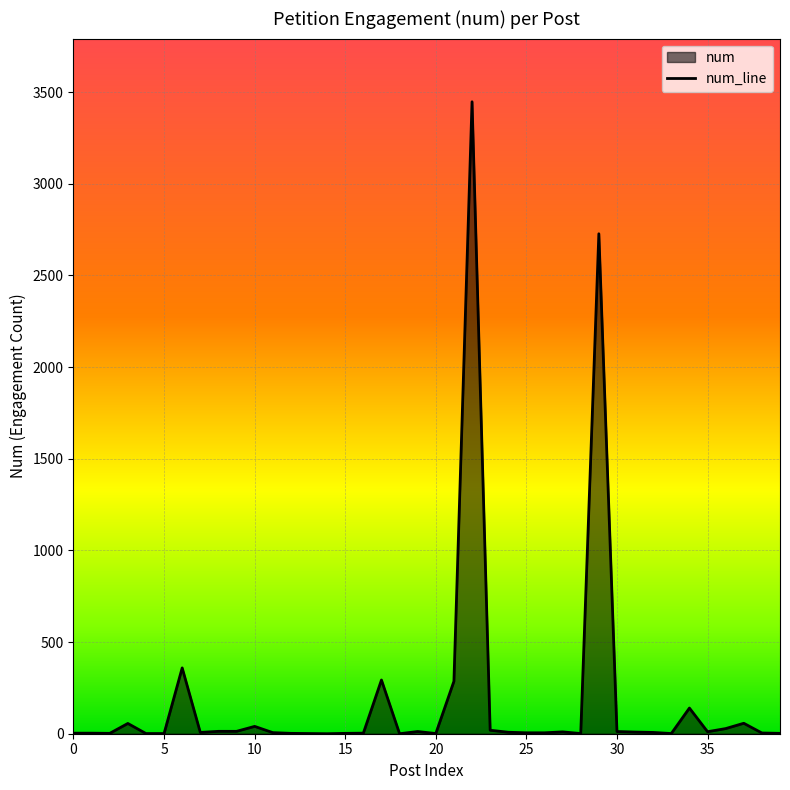

What is the difference between the maximum and minimum values?

3447